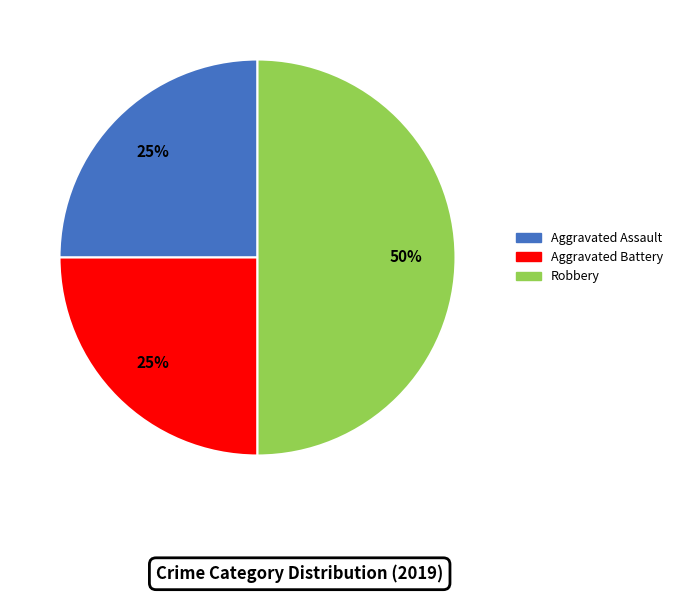

To the nearest percent, what portion does Aggravated Assault represent?

25%